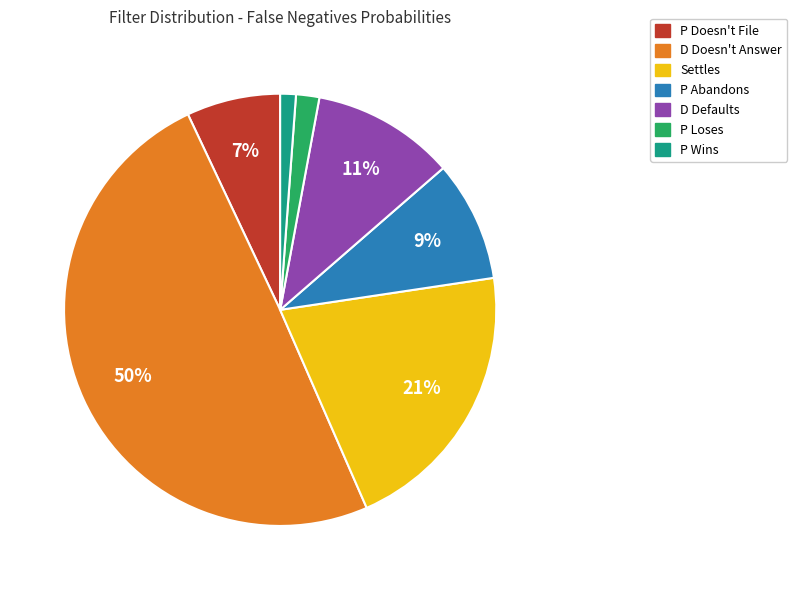

To the nearest percent, what is the average slice percentage?

14%